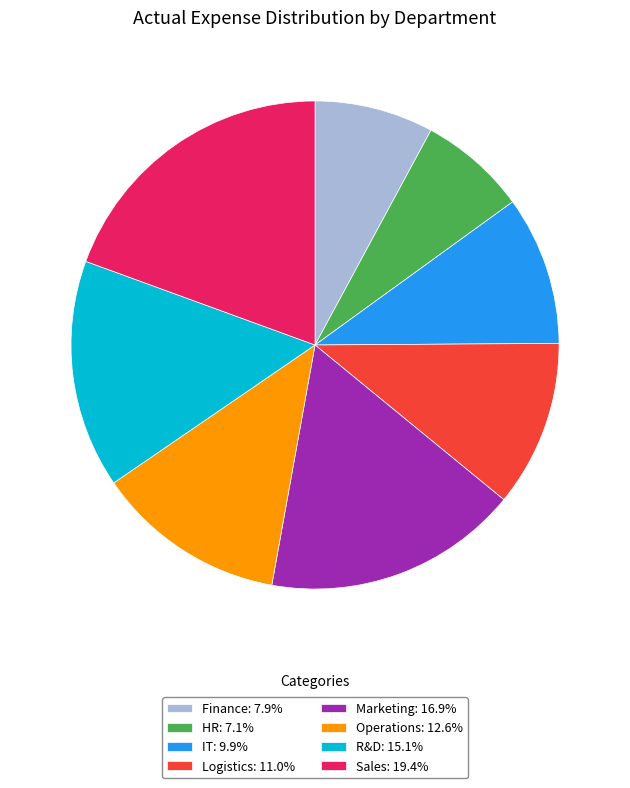

The R&D slice represents 15% of the pie. True or false?

True